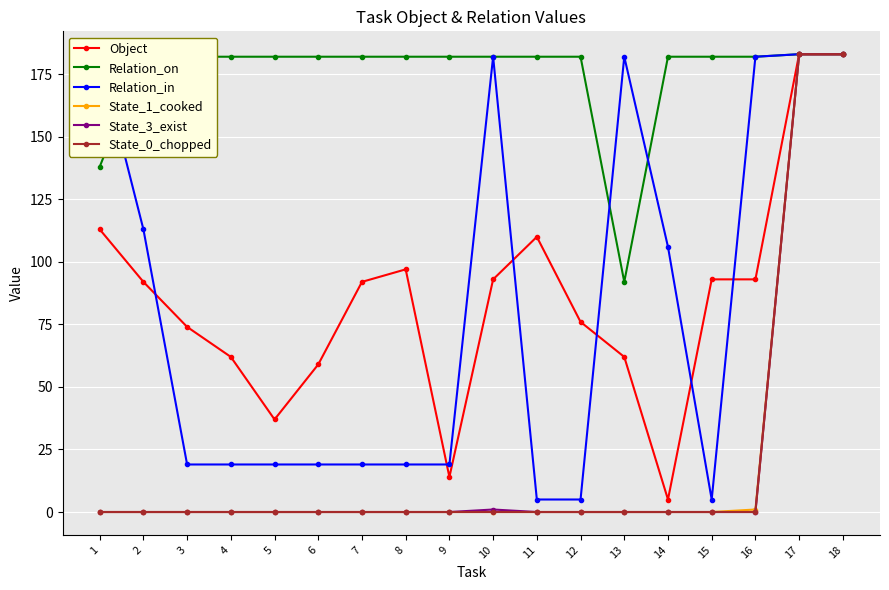

What is the difference between the maximum and minimum values in the Object series?

178